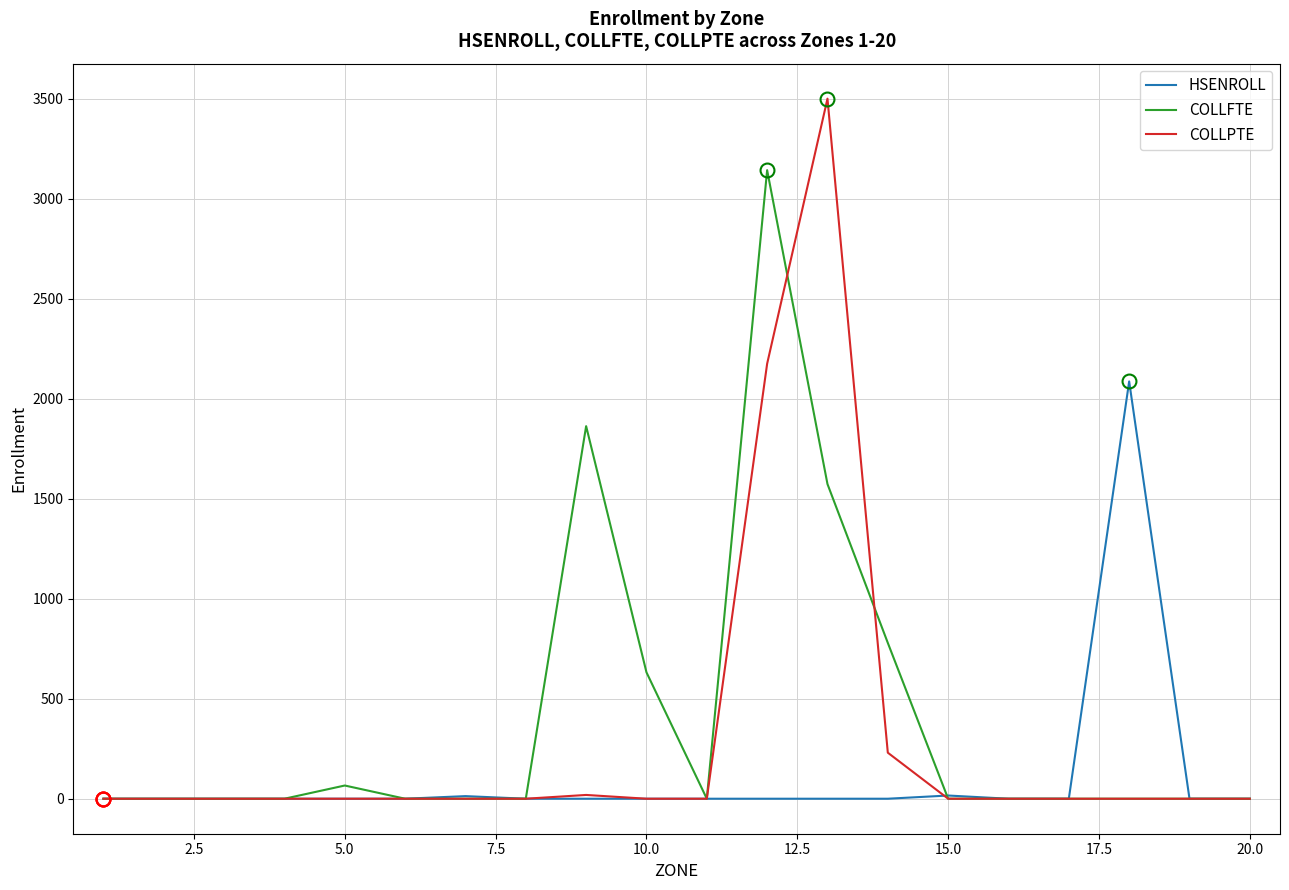

What is the difference between the maximum and second lowest values in the COLLPTE series?

3501.2